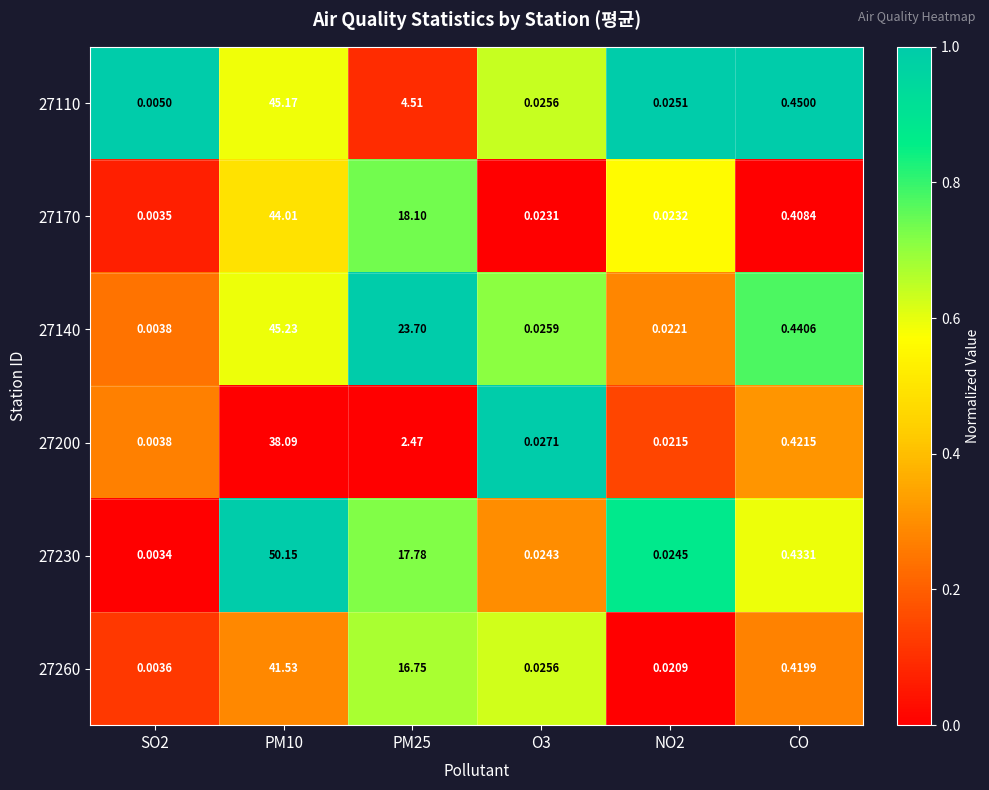

At which category is the sum across all series the highest?

PM10